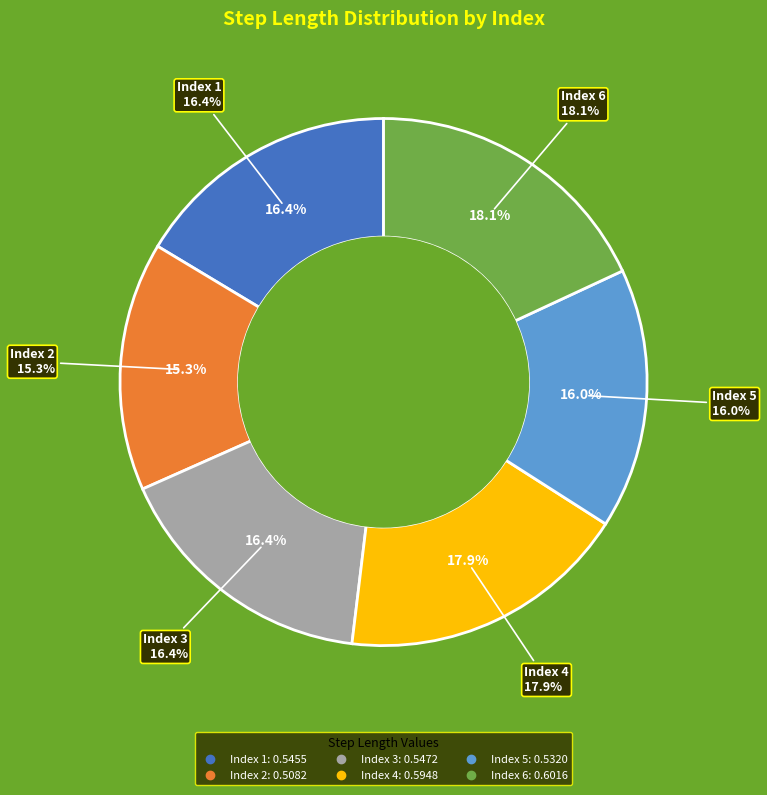

To the nearest percent, what is the average slice percentage?

17%